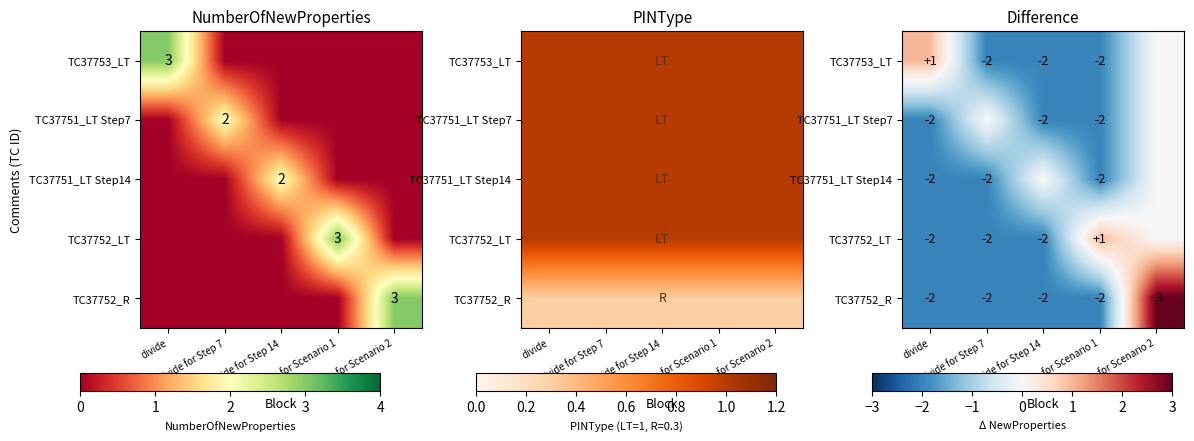

True or false: TC37752_R has a value of 3 at divide for Scenario 2.

True